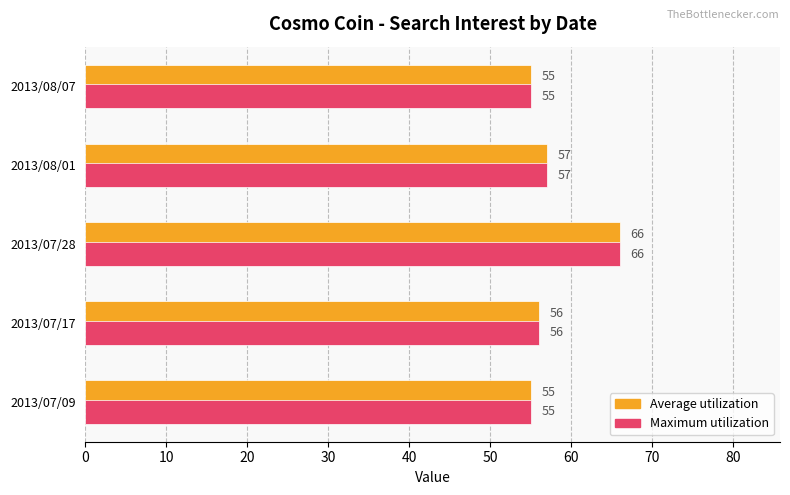

At which label is Average utilization closest to 60?

2013/08/01